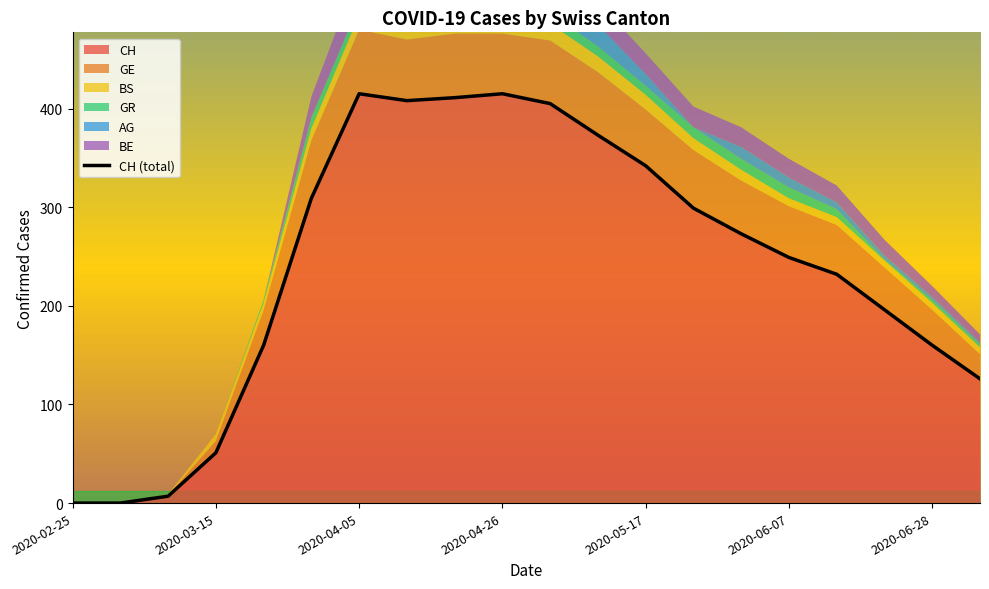

True or false: AG has more than 2 points higher than both neighbors.

False